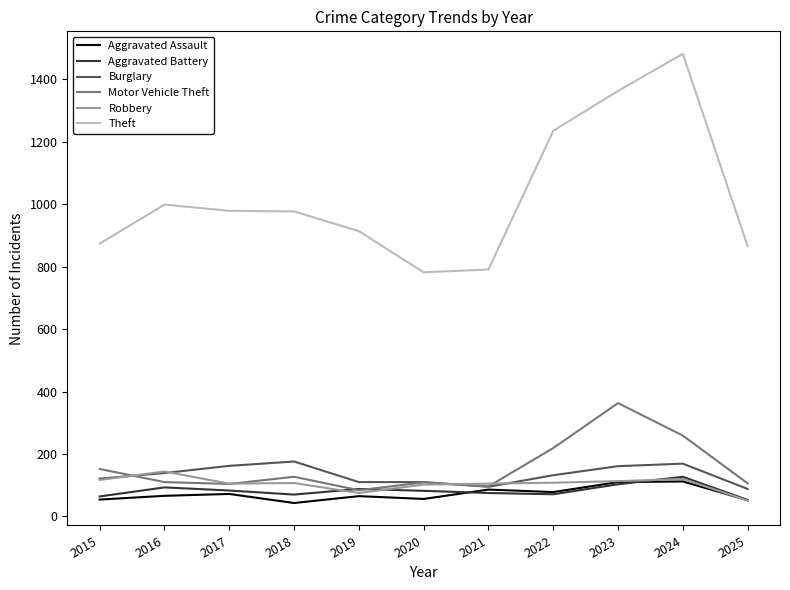

Is the value of Aggravated Battery at 2015 greater than the value of Theft at 2017?

No